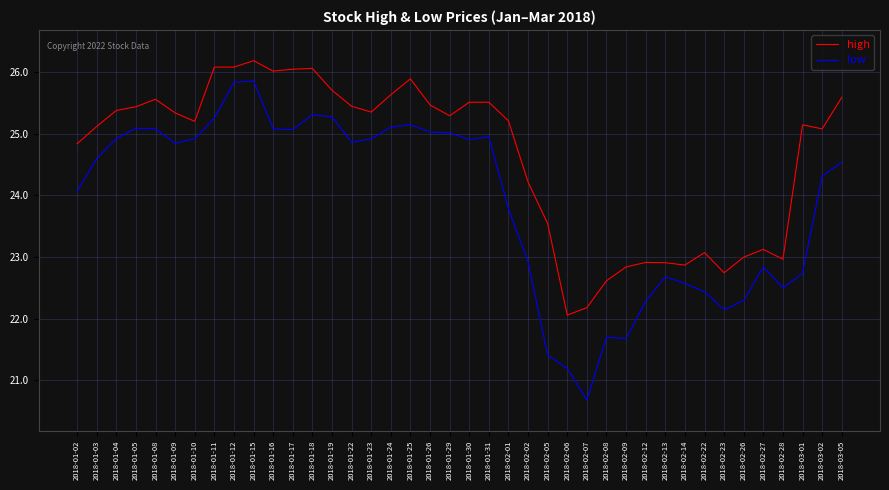

True or false: low and high cross at least once.

False